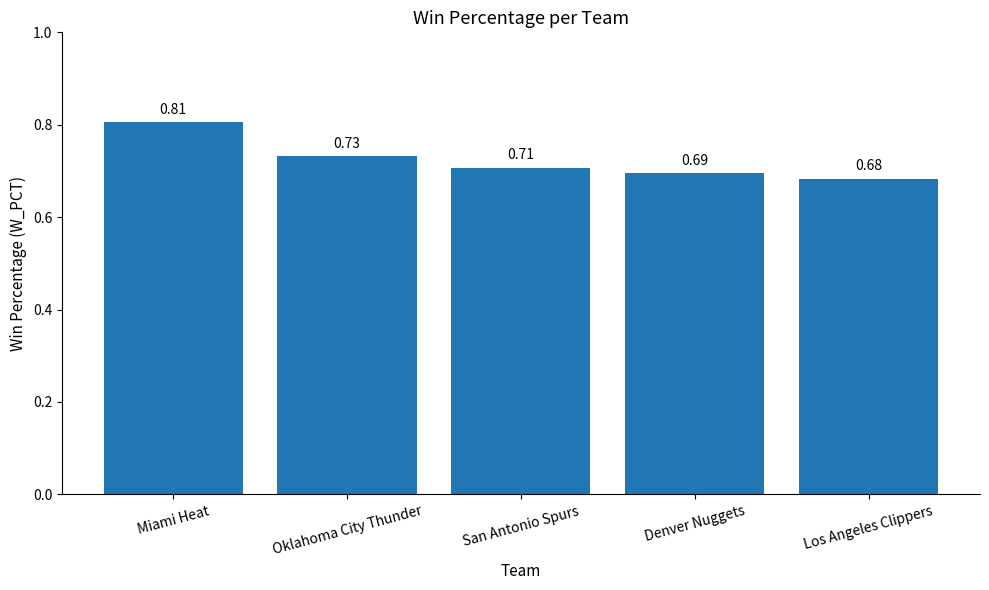

What is the difference between the maximum and second lowest values?

0.1